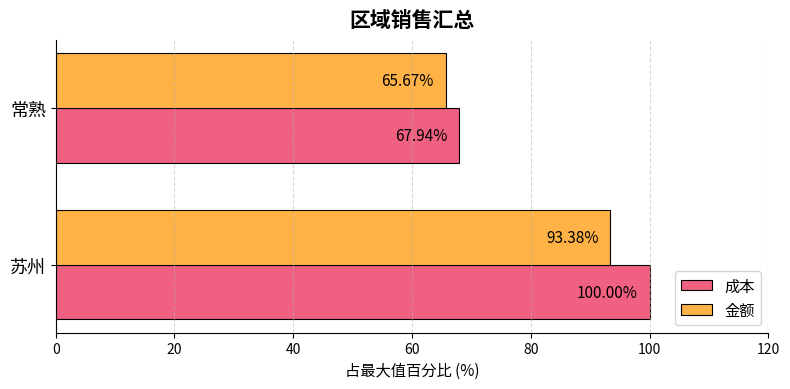

Which series has the largest total across all categories?

成本